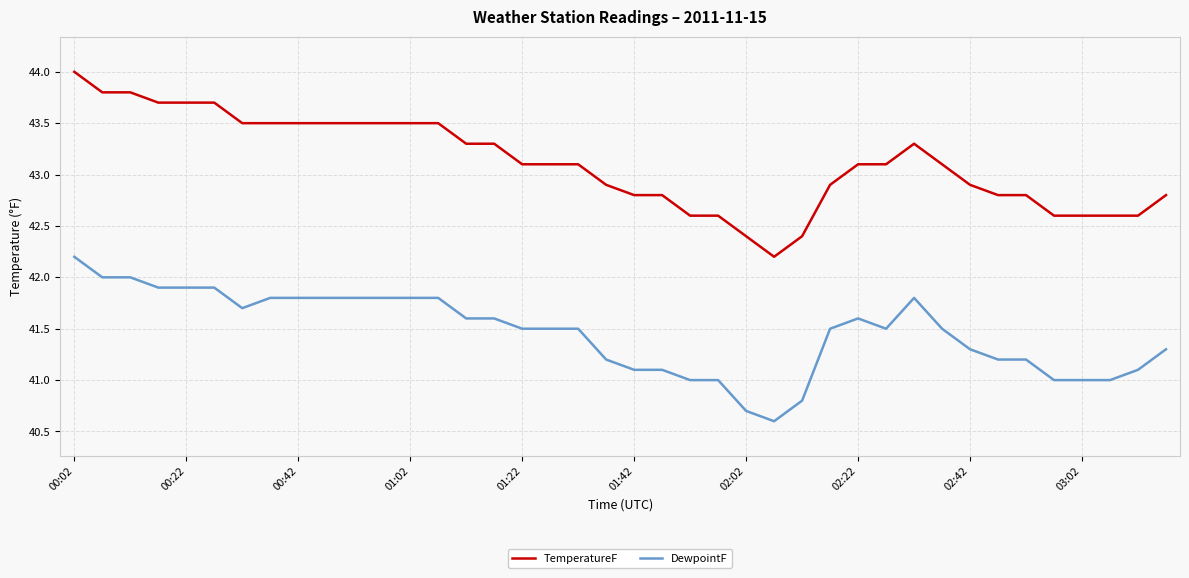

Which series has the largest range (max minus min)?

TemperatureF